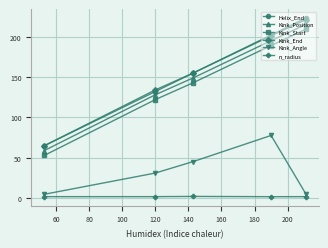

In Kink_Angle, how many points are higher than both neighbors (excluding endpoints)?

1